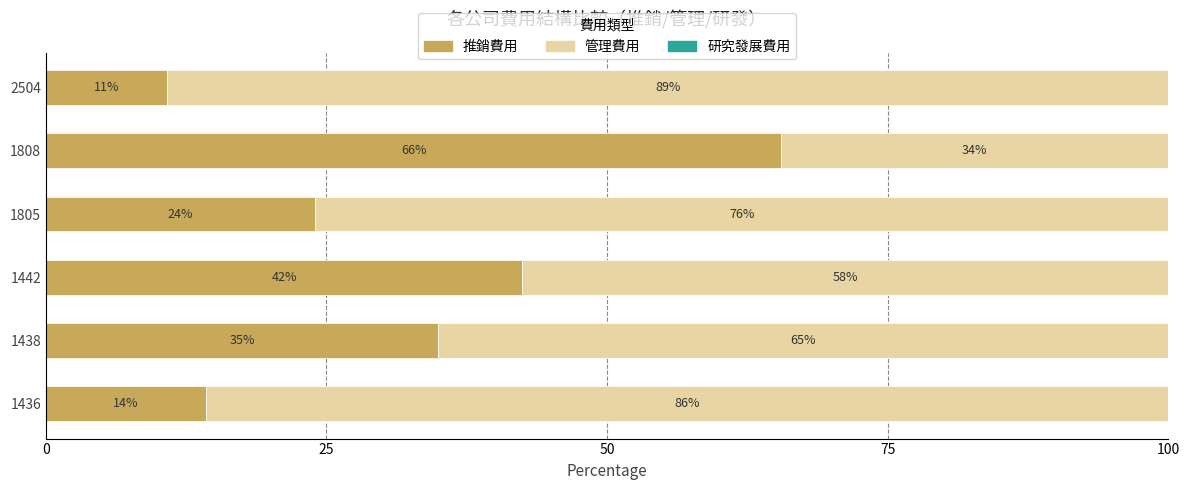

What is the total value across all series at 2504?

100.0